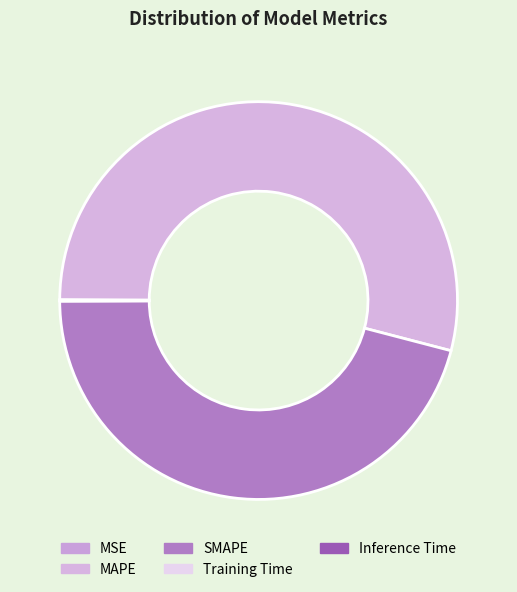

How much of the chart is everything except Training Time?

100.0%